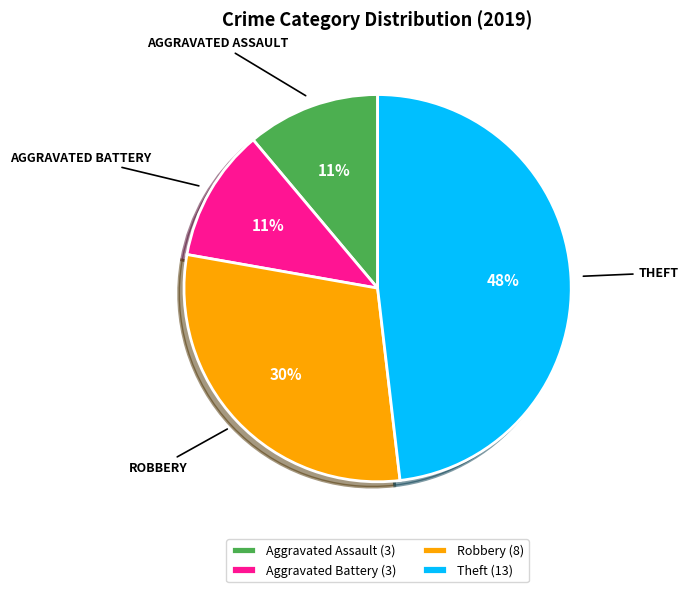

To the nearest percent, what portion does Aggravated Battery represent?

11%